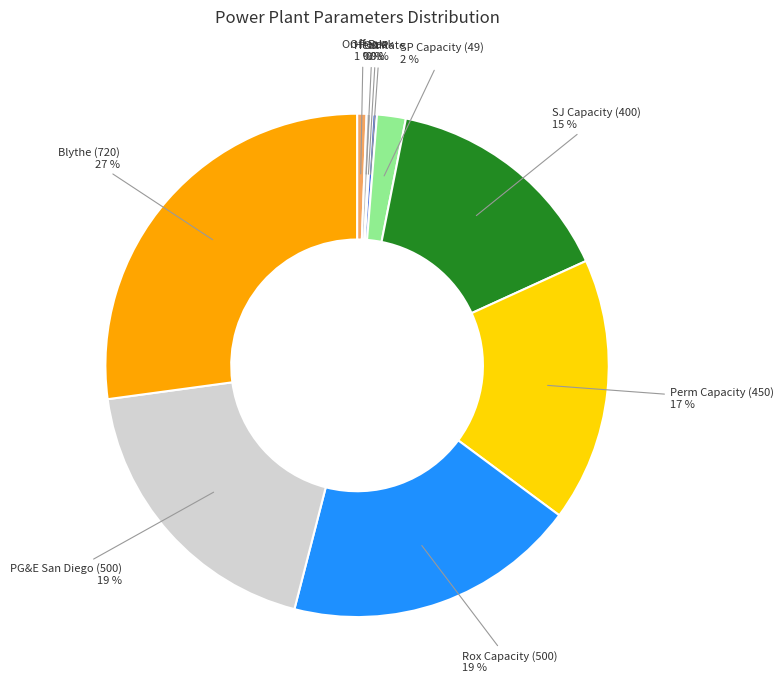

To the nearest percent, what portion does Perm Capacity (450) represent?

17%